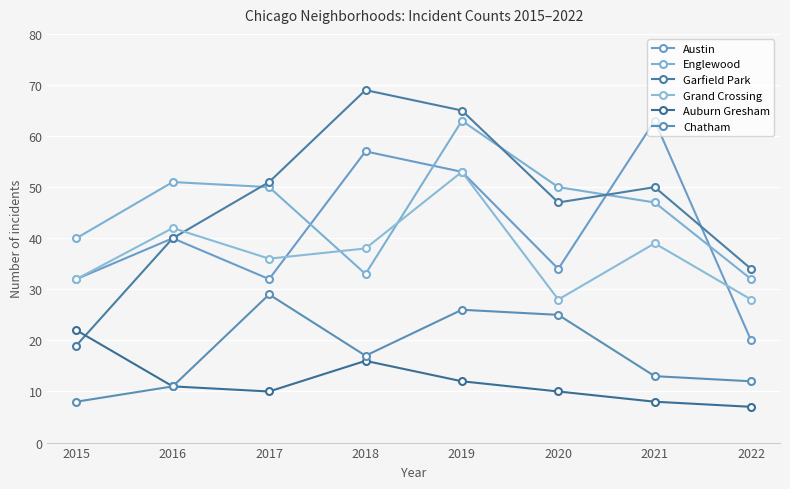

How many distinct data groups are displayed?

6